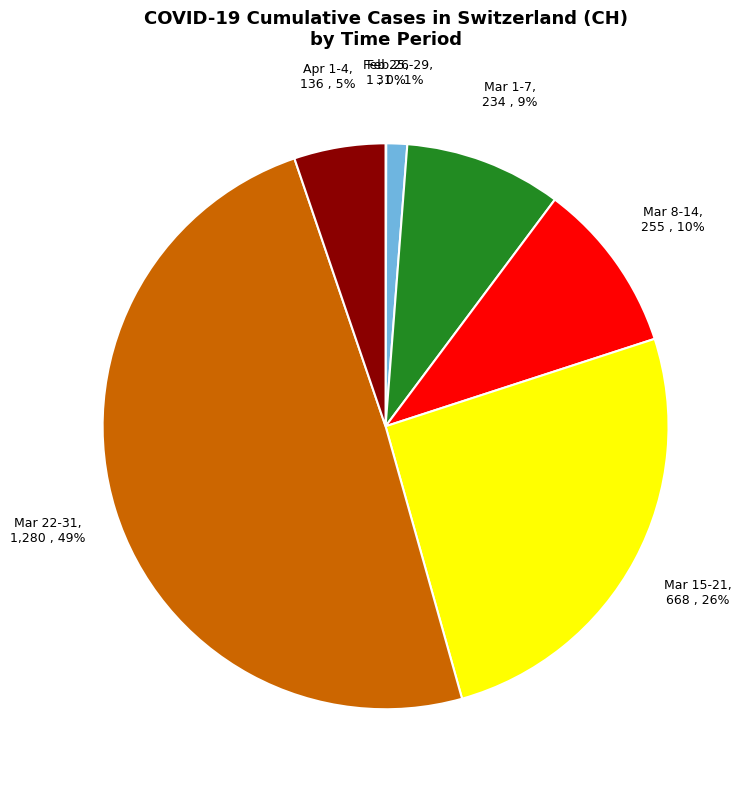

To the nearest percent, what is the average slice percentage?

14%